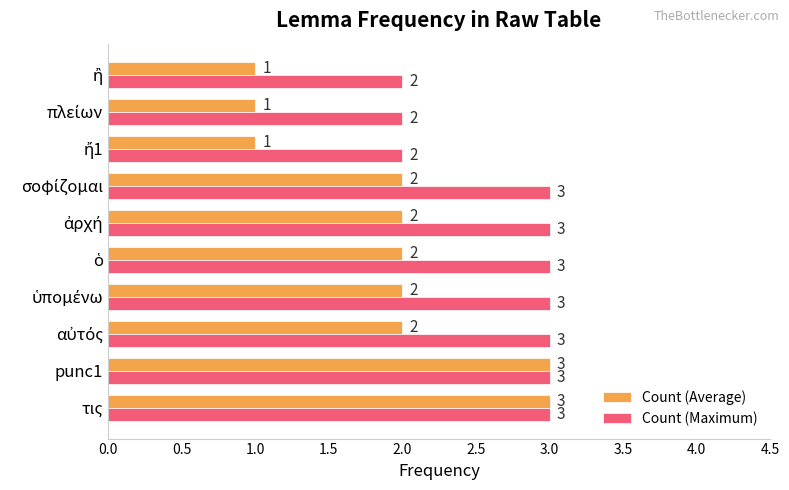

Which series has the largest total across all categories?

Count (Maximum)